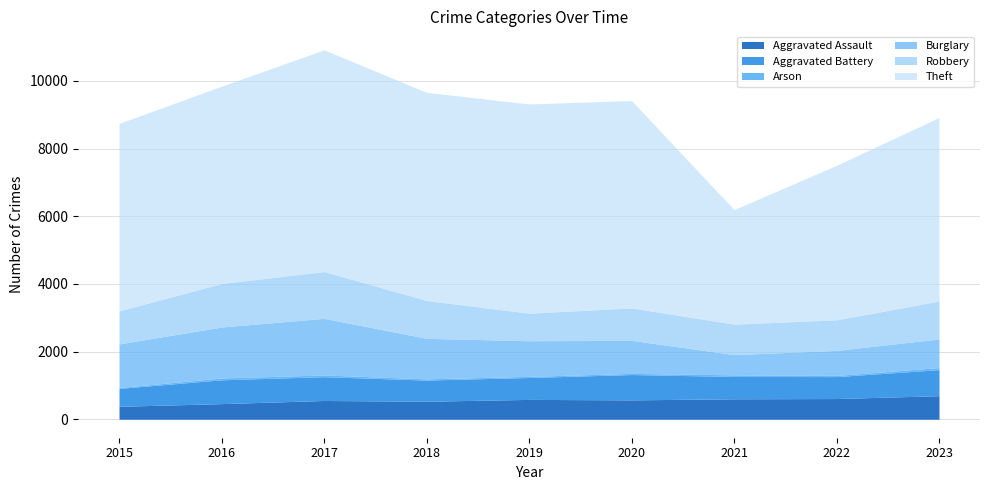

Count the number of categories in the chart.

9